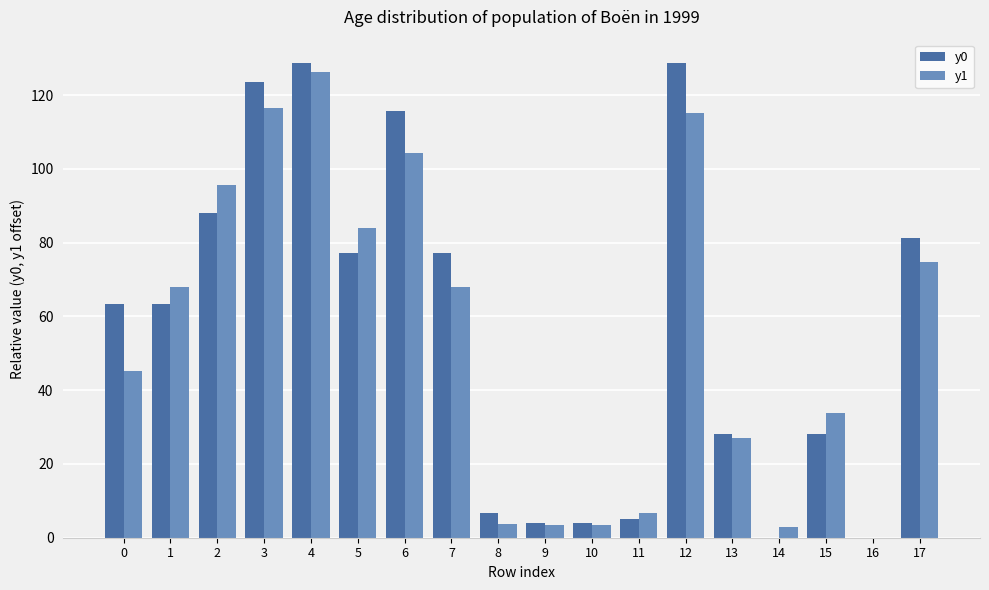

What is the approximate value of y1 at 2?

95.6